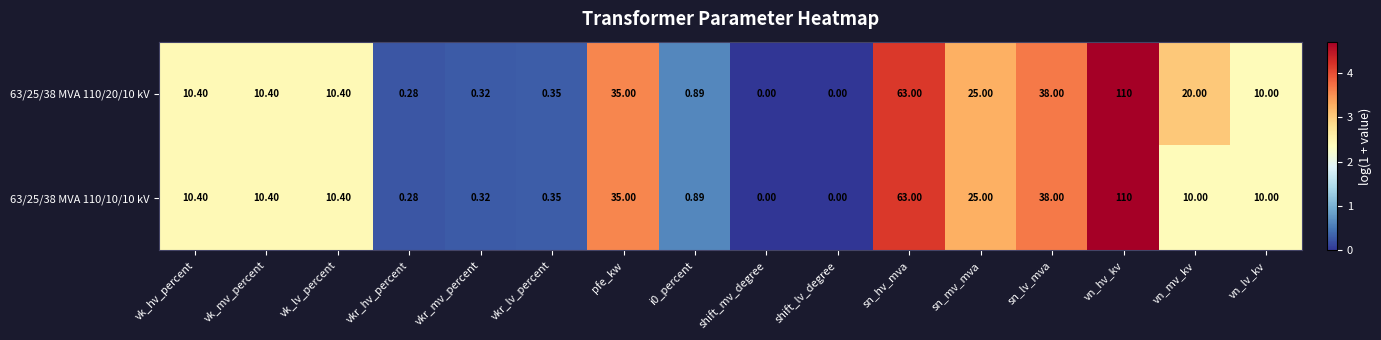

Which category has the highest value in the 63/25/38 MVA 110/20/10 kV series?

vn_hv_kv